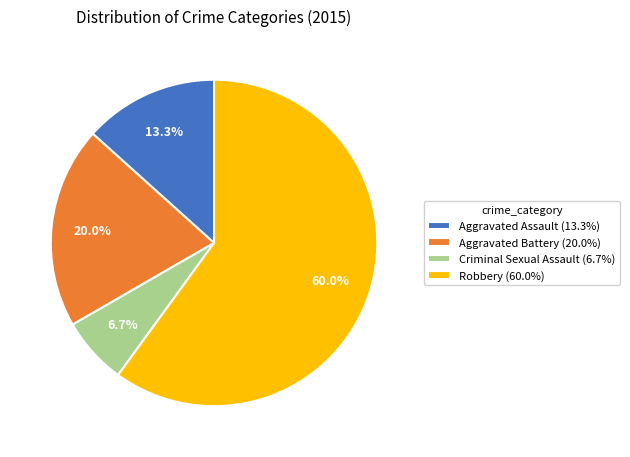

The Robbery slice represents 60% of the pie. True or false?

True